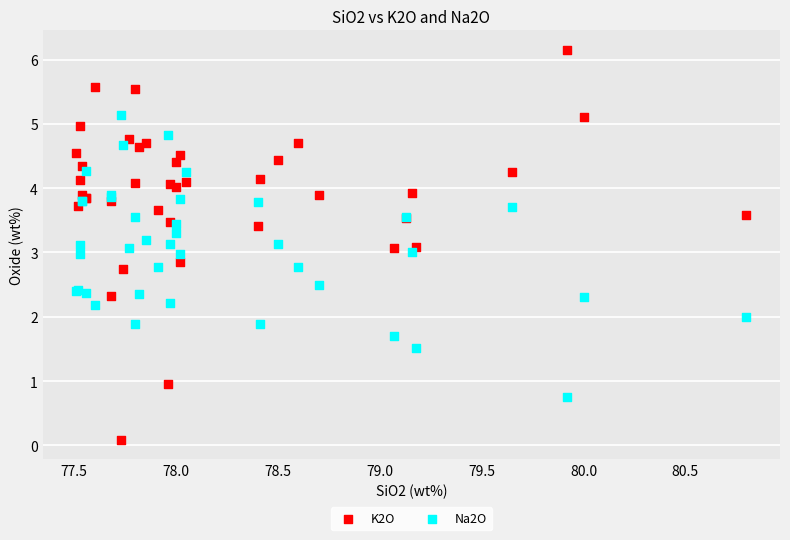

Which series reaches the maximum Y coordinate?

K2O